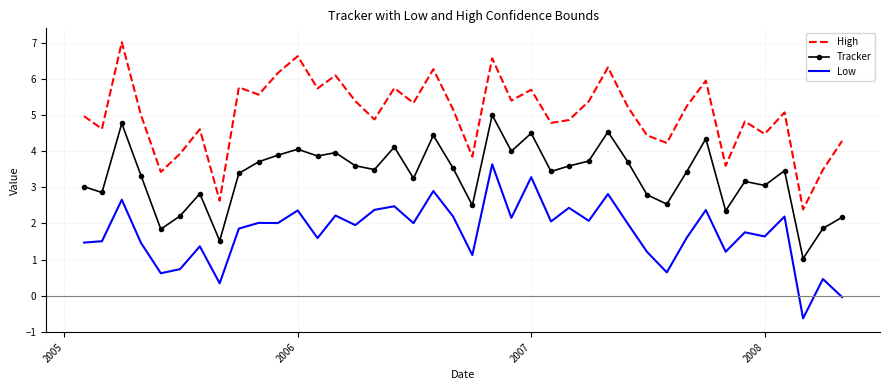

Which series has the largest total across all categories?

High